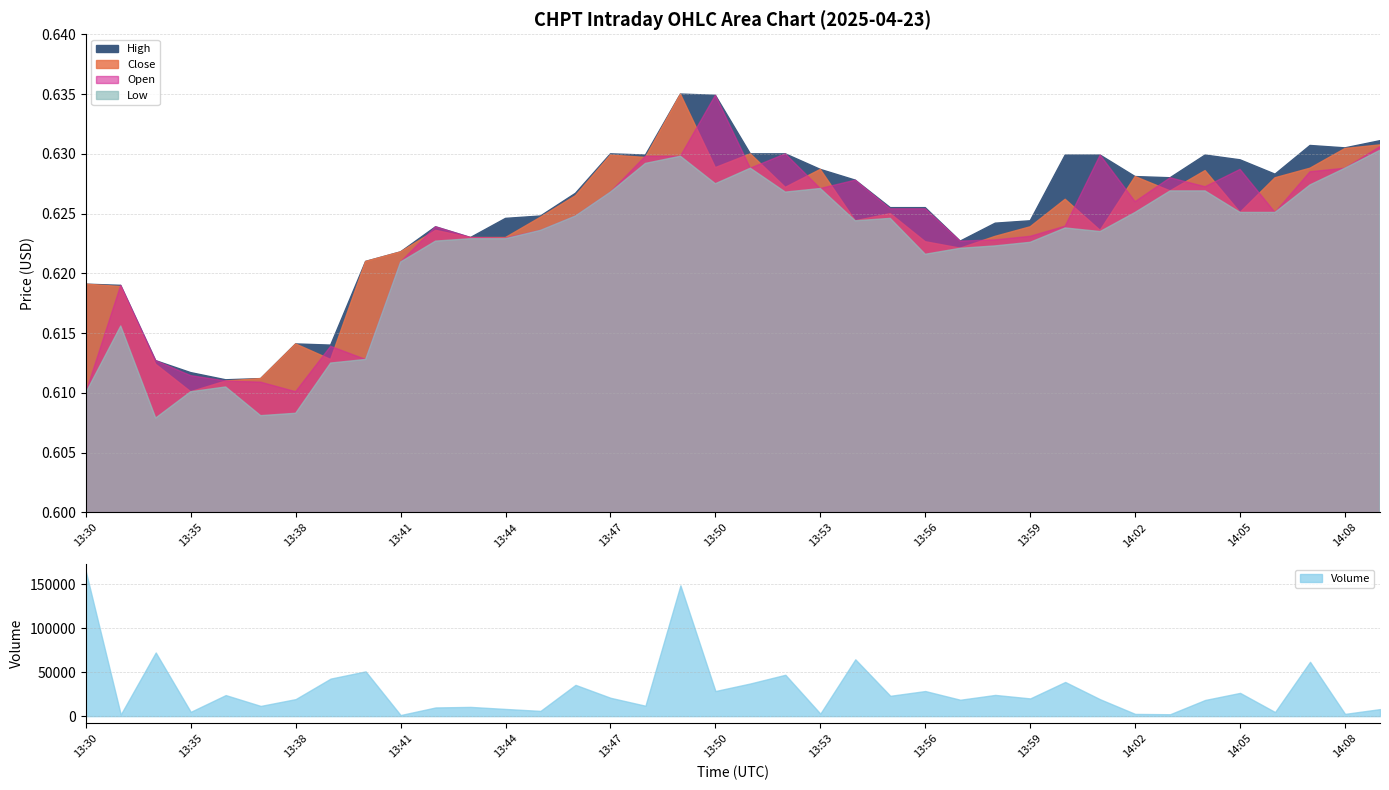

What is the label of the 7th point from the left?

13:38